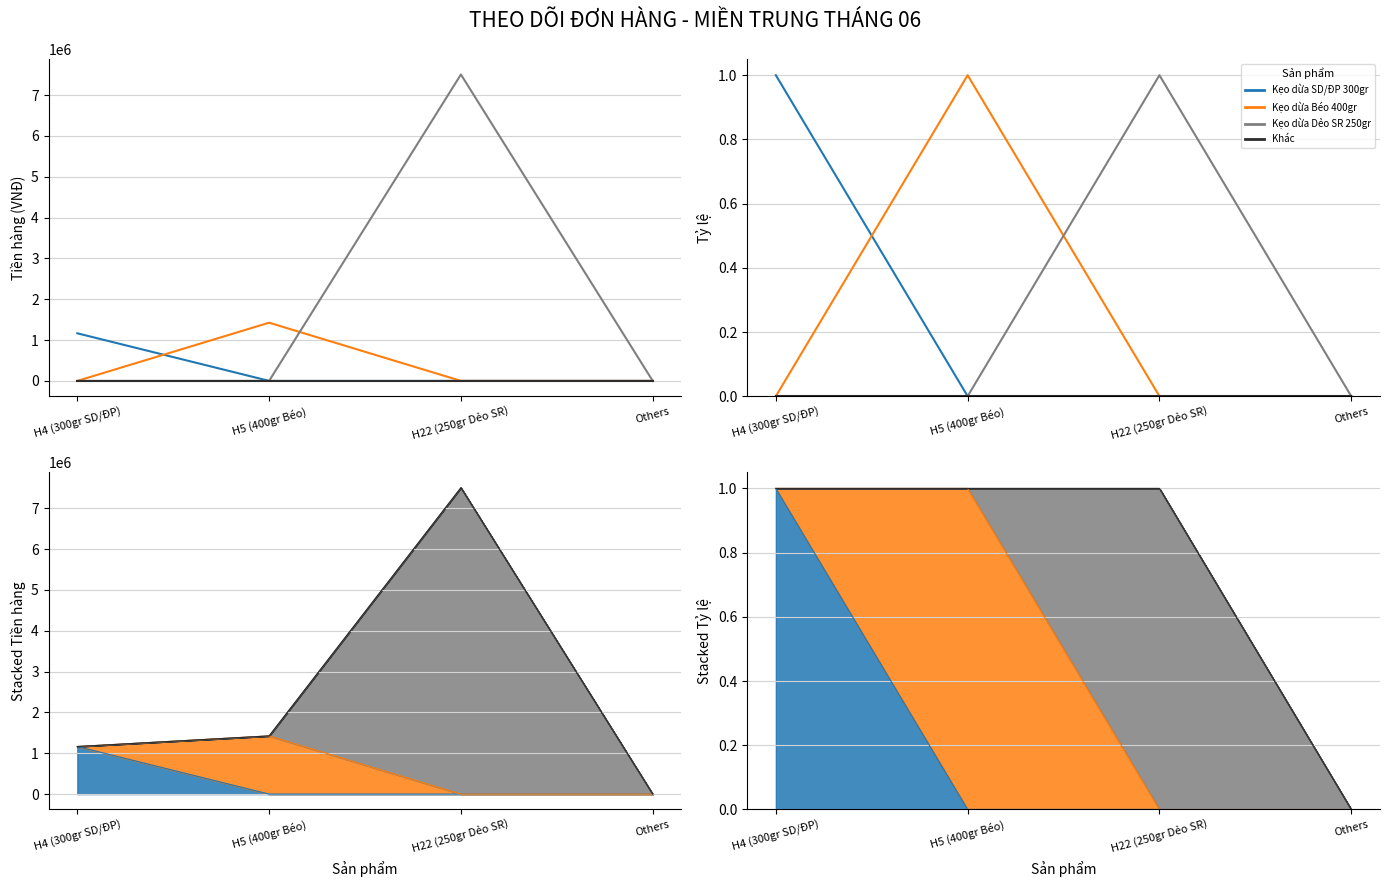

Rank the series at Others from highest to lowest value.

Kẹo dừa SD/ĐP 300gr, Kẹo dừa Béo 400gr, Kẹo dừa Dẻo SR 250gr, Khác